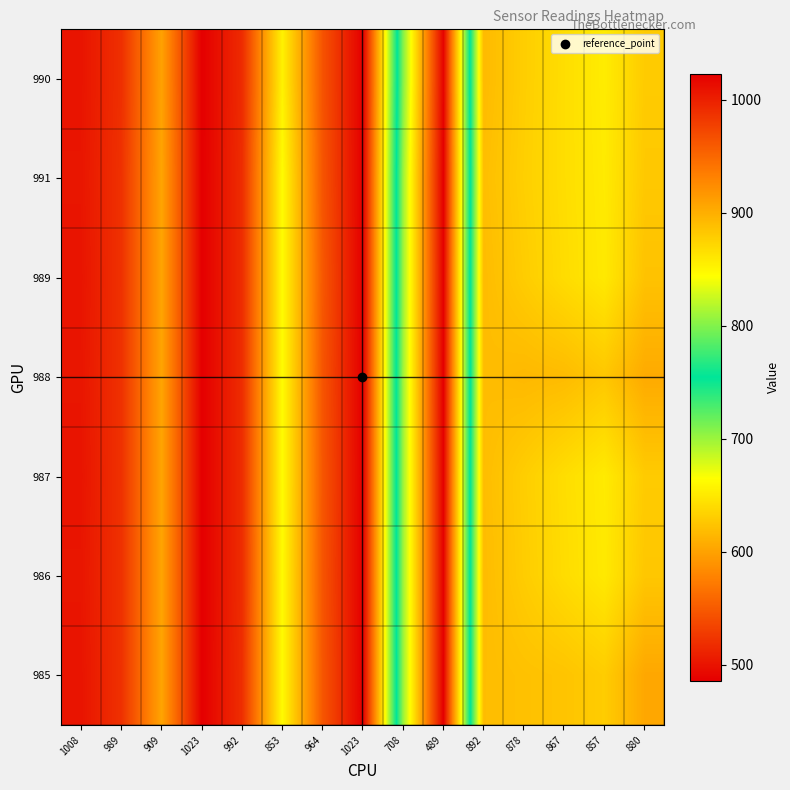

At 853, list the series in order from largest to smallest.

990, 986, 985, 991, 989, 988, 987